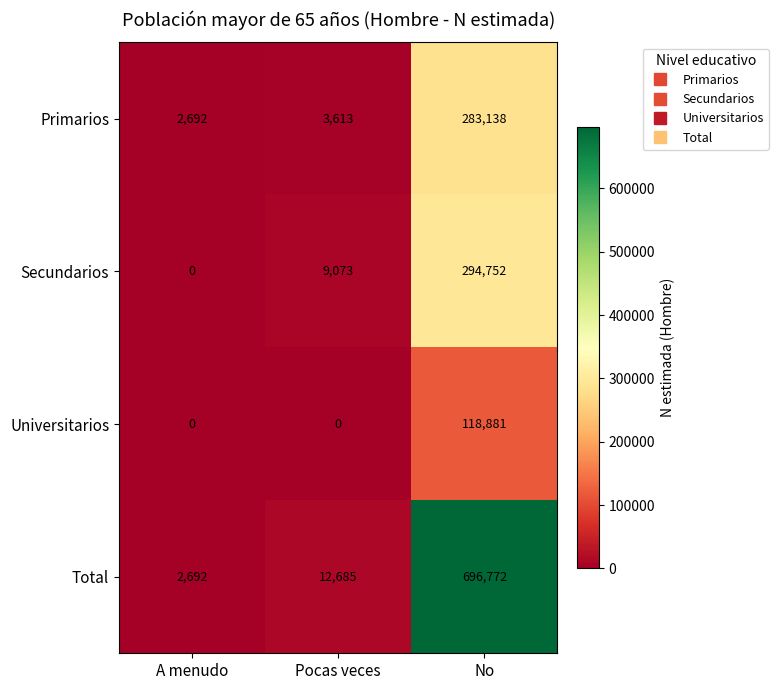

What is the average value of the Universitarios series?

39627